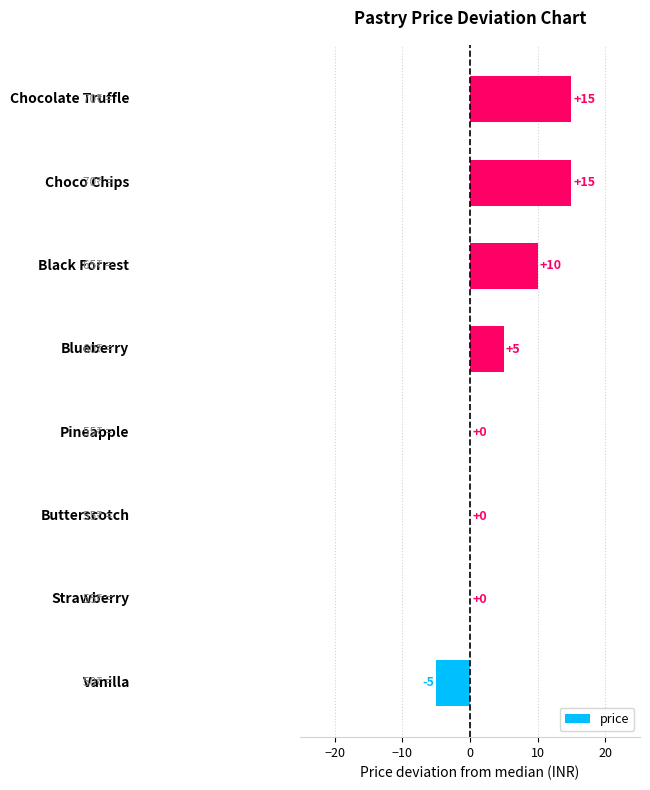

What is the sum of all values?

40